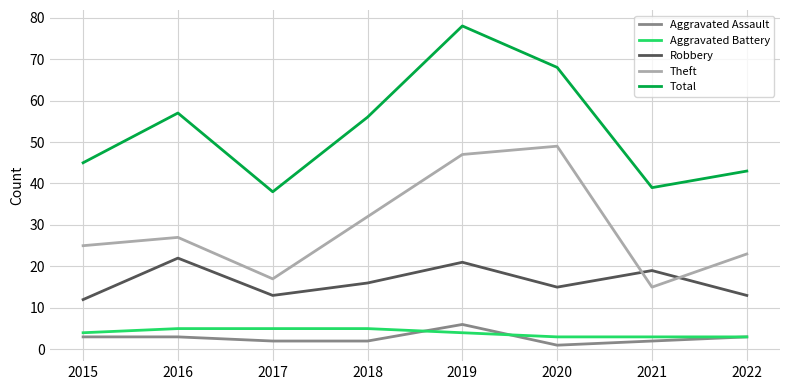

True or false: Aggravated Battery and Robbery intersect in this chart.

False